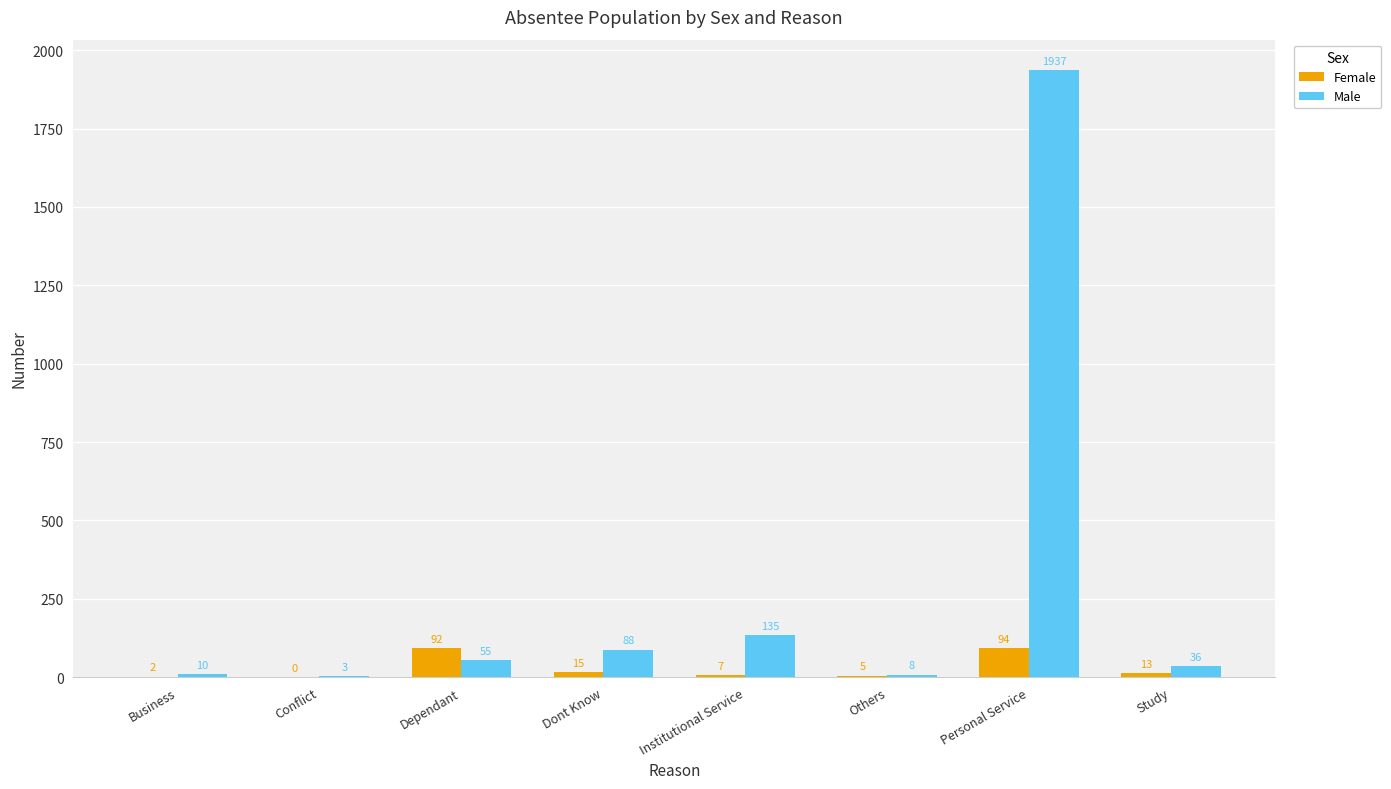

Between Conflict and Dont Know, which series saw the biggest shift?

Male